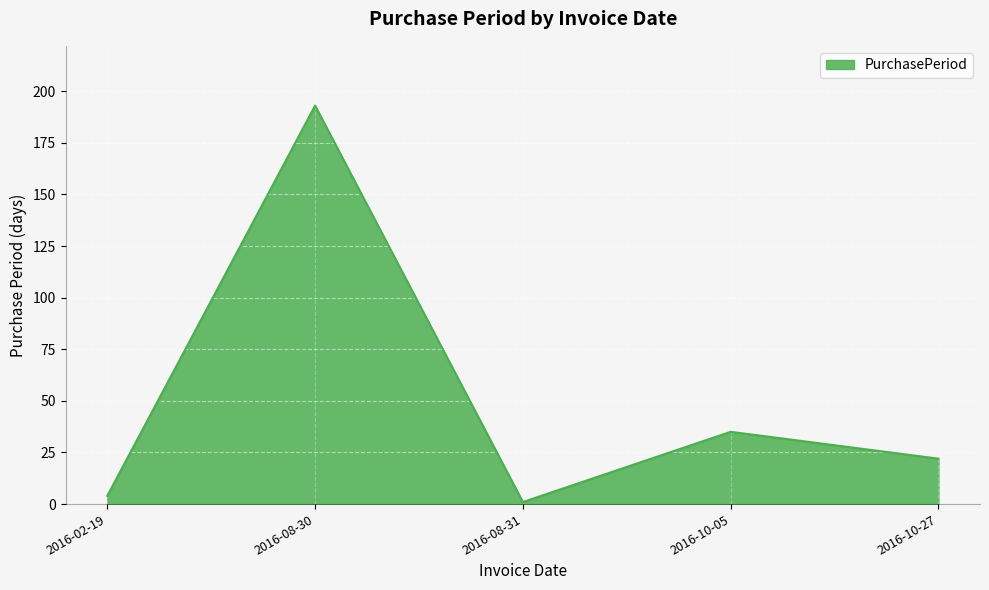

Read the value at 2016-08-31.

1